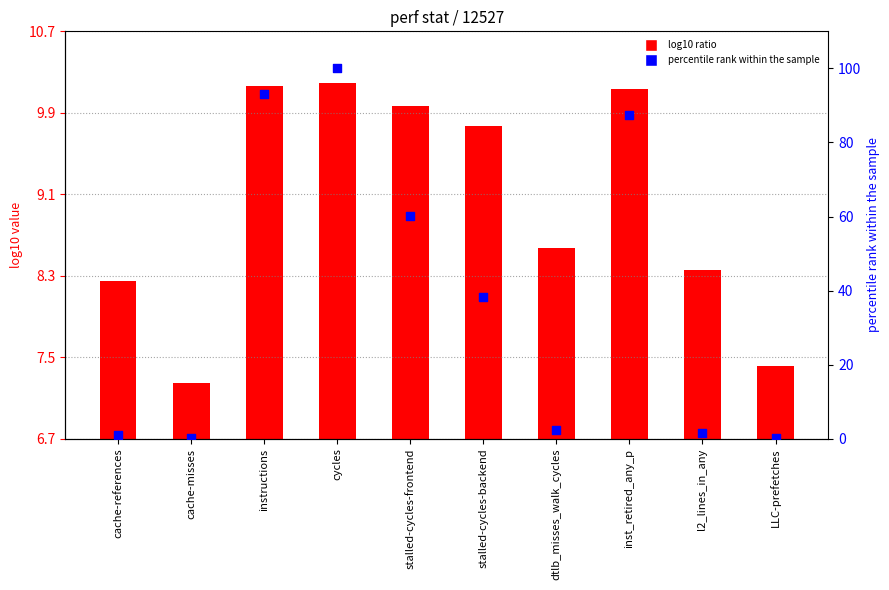

Which series has the largest total across all categories?

percentile rank within the sample